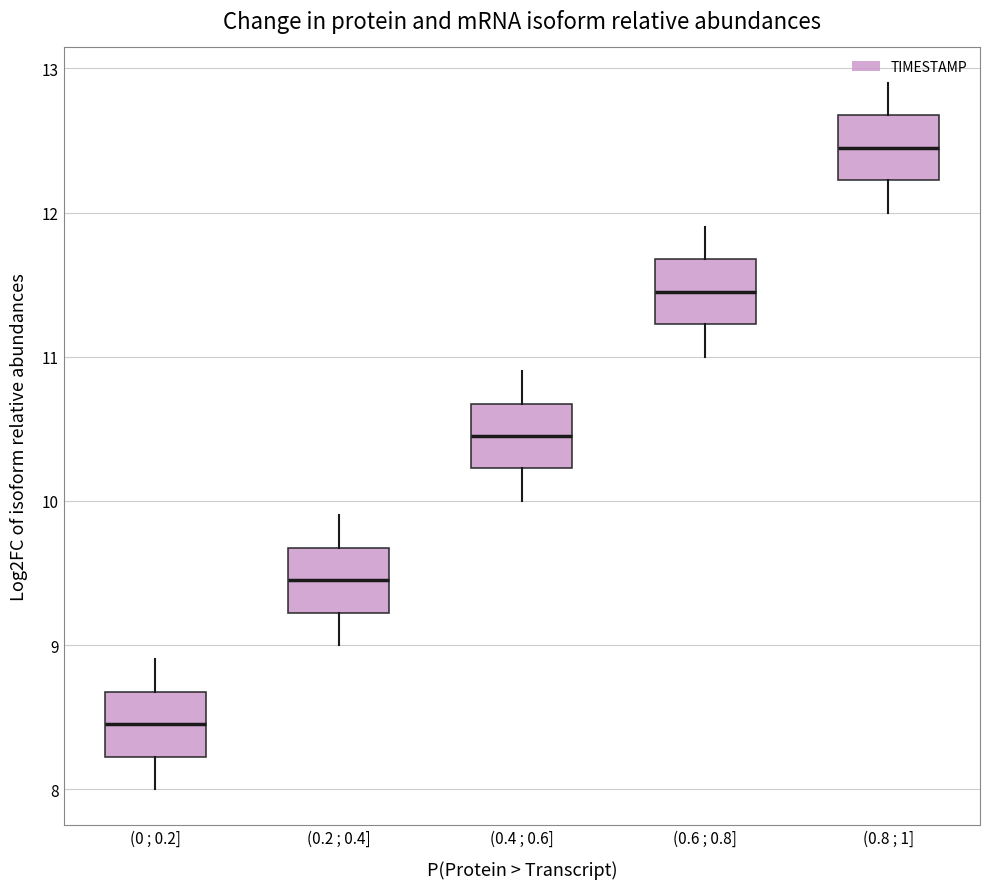

Reading left to right, transcribe this box plot: for each box, give where its median line is, the range the box spans, and where its two whiskers end, as read against the y-axis. The values are not printed on the chart, so give them approximately, as read against the axis.

(0 ; 0.2]: median 8.5, box 8.2 to 8.7, whiskers 8.0 to 8.9
(0.2 ; 0.4]: median 9.5, box 9.2 to 9.7, whiskers 9.0 to 9.9
(0.4 ; 0.6]: median 10.5, box 10.2 to 10.7, whiskers 10.0 to 10.9
(0.6 ; 0.8]: median 11.5, box 11.2 to 11.7, whiskers 11.0 to 11.9
(0.8 ; 1]: median 12.5, box 12.2 to 12.7, whiskers 12.0 to 12.9